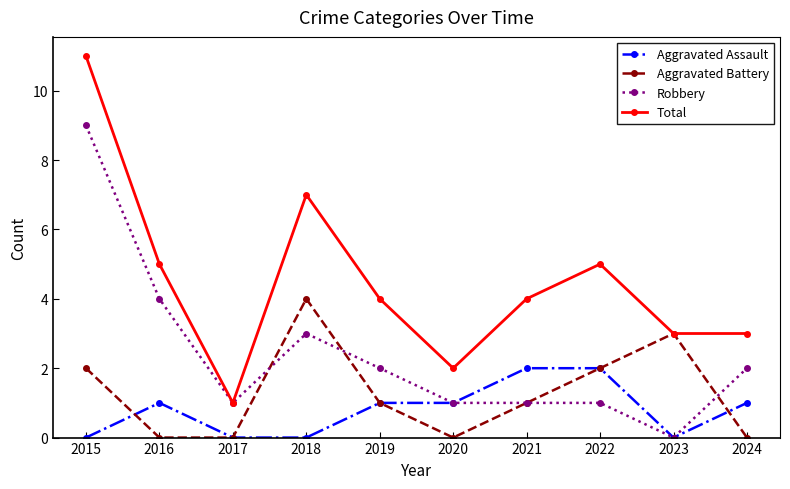

Rank the series at 2015 from lowest to highest value.

Aggravated Assault, Aggravated Battery, Robbery, Total